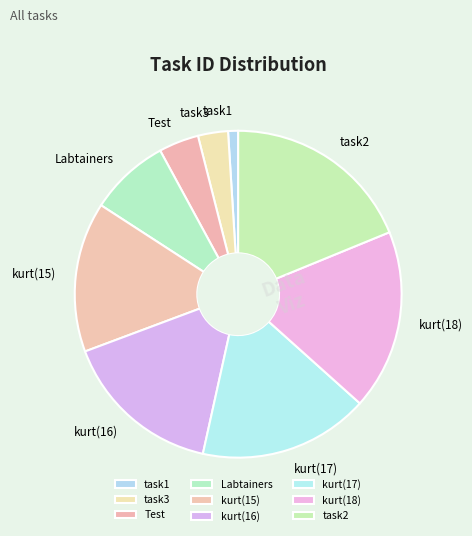

The Test slice represents 4% of the pie. True or false?

True